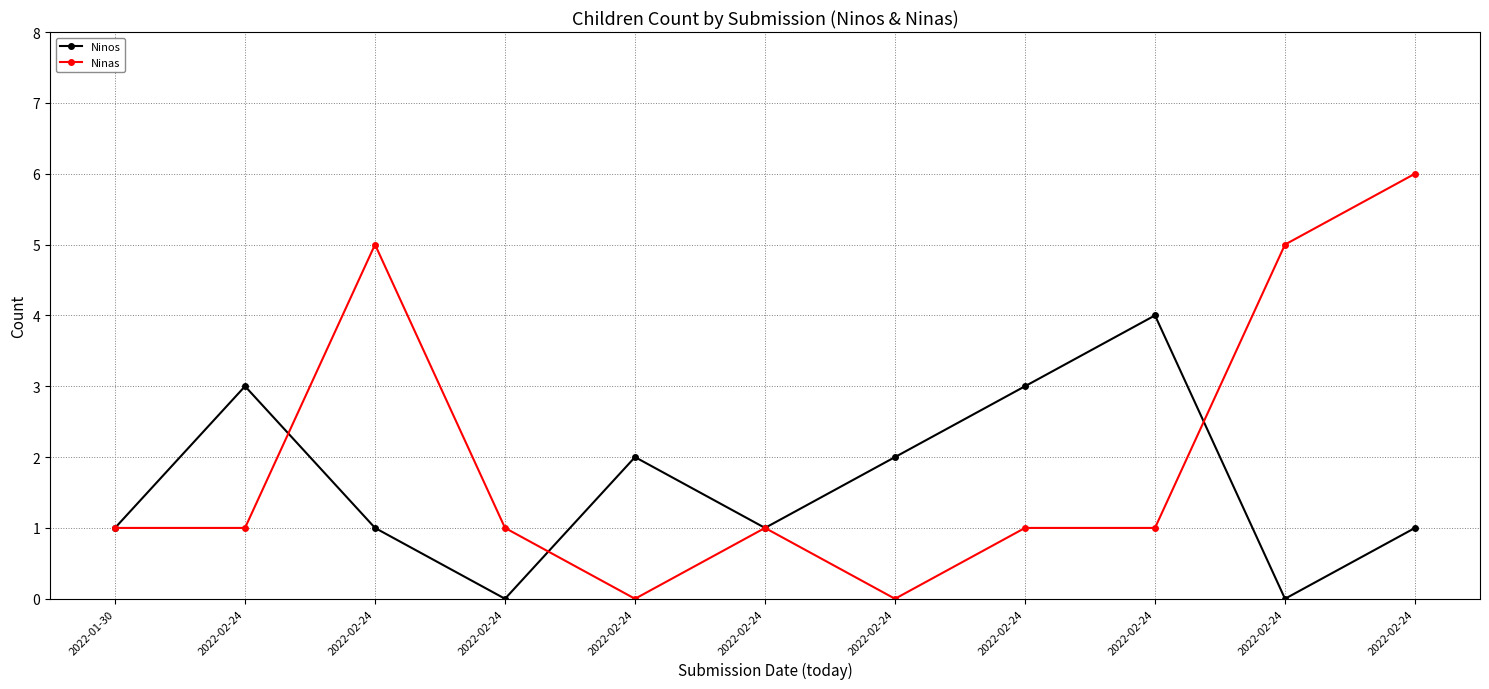

What is the difference between the Ninas values at 2022-02-24 and 2022-02-24?

1